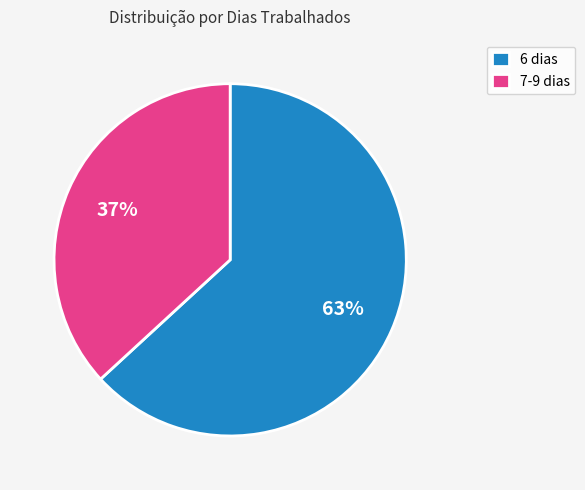

How many slices are in this pie chart?

2